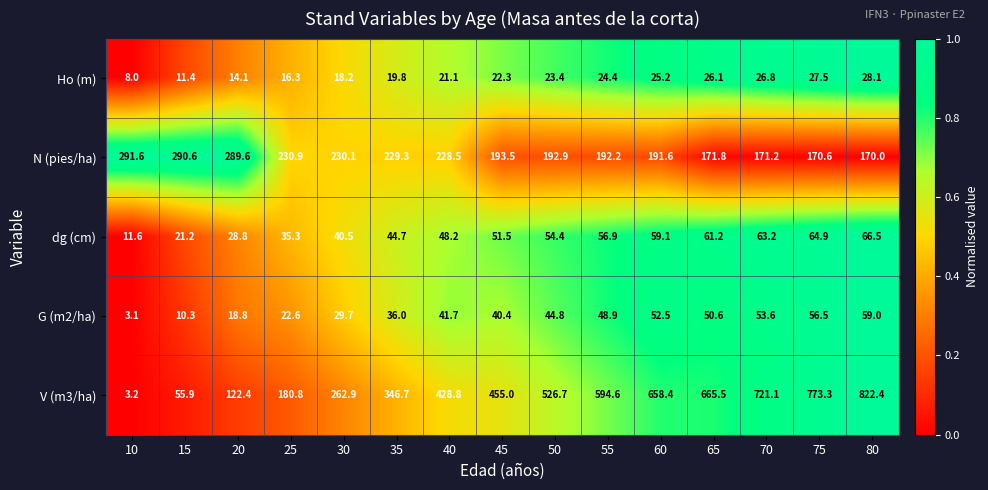

What is the total value across all series at 50?

842.2